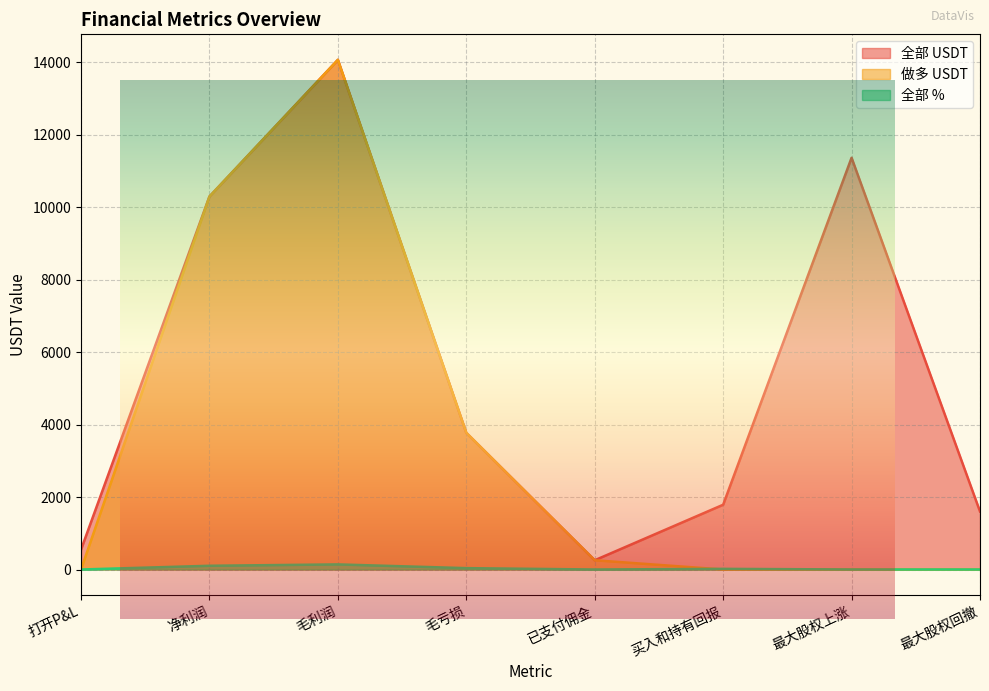

True or false: 全部 USDT and 全部 % intersect in this chart.

False